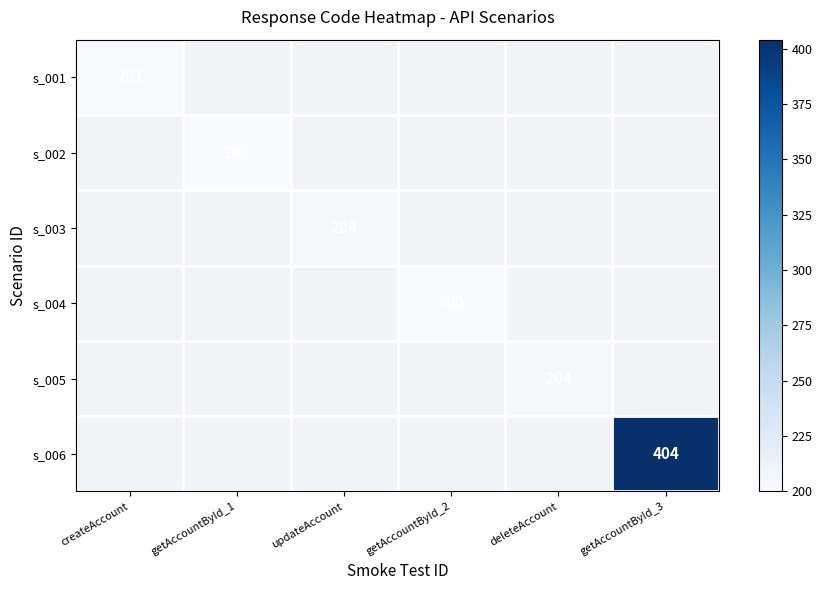

Is it true that s_002 equals 200 at getAccountById_1?

True